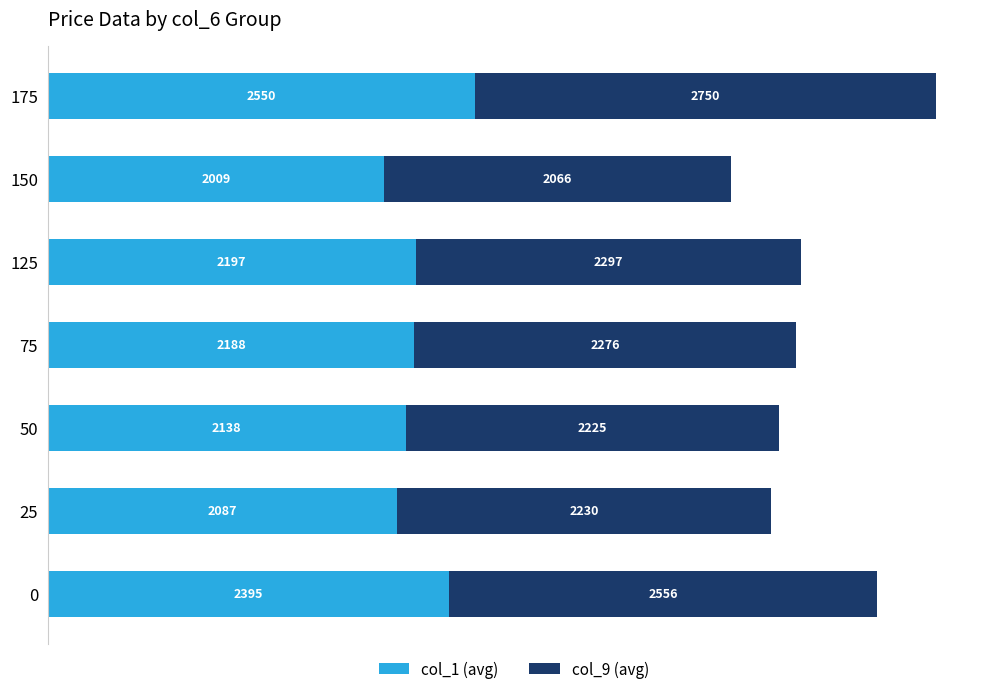

List the labels in order of col_1 (avg) value, largest first.

175, 0, 125, 75, 50, 25, 150